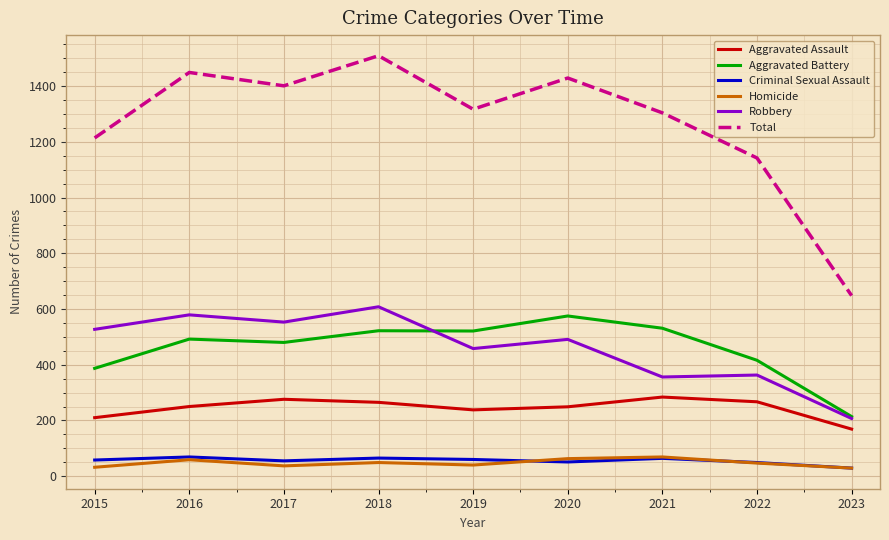

What are all the series names shown in the legend?

Aggravated Assault, Aggravated Battery, Criminal Sexual Assault, Homicide, Robbery, Total